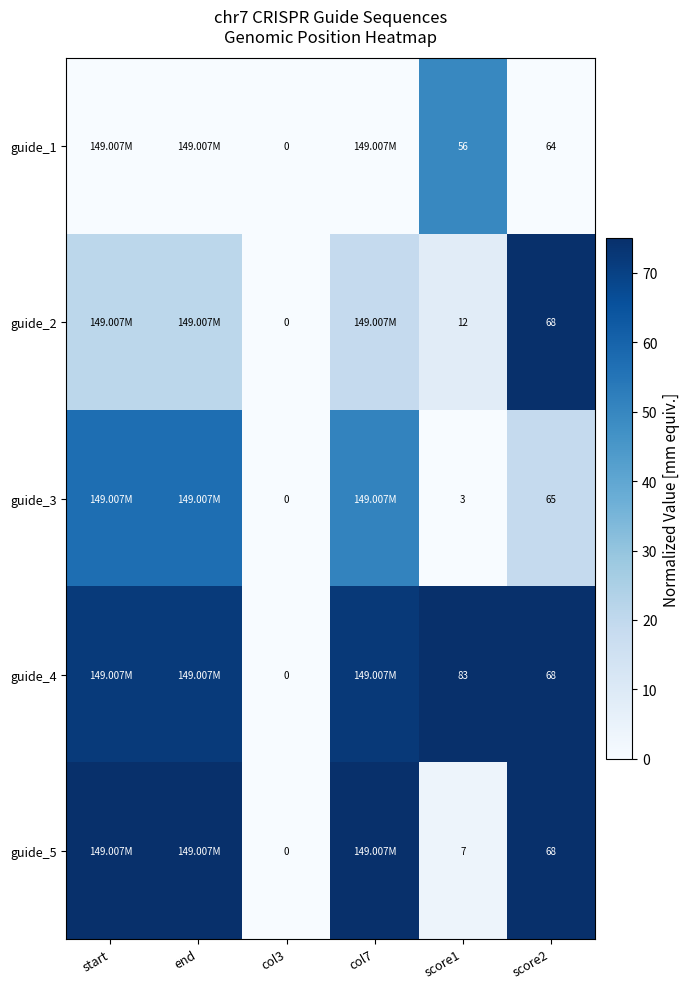

Rank the series by their maximum value, from highest to lowest.

guide_2, guide_4, guide_5, guide_3, guide_1